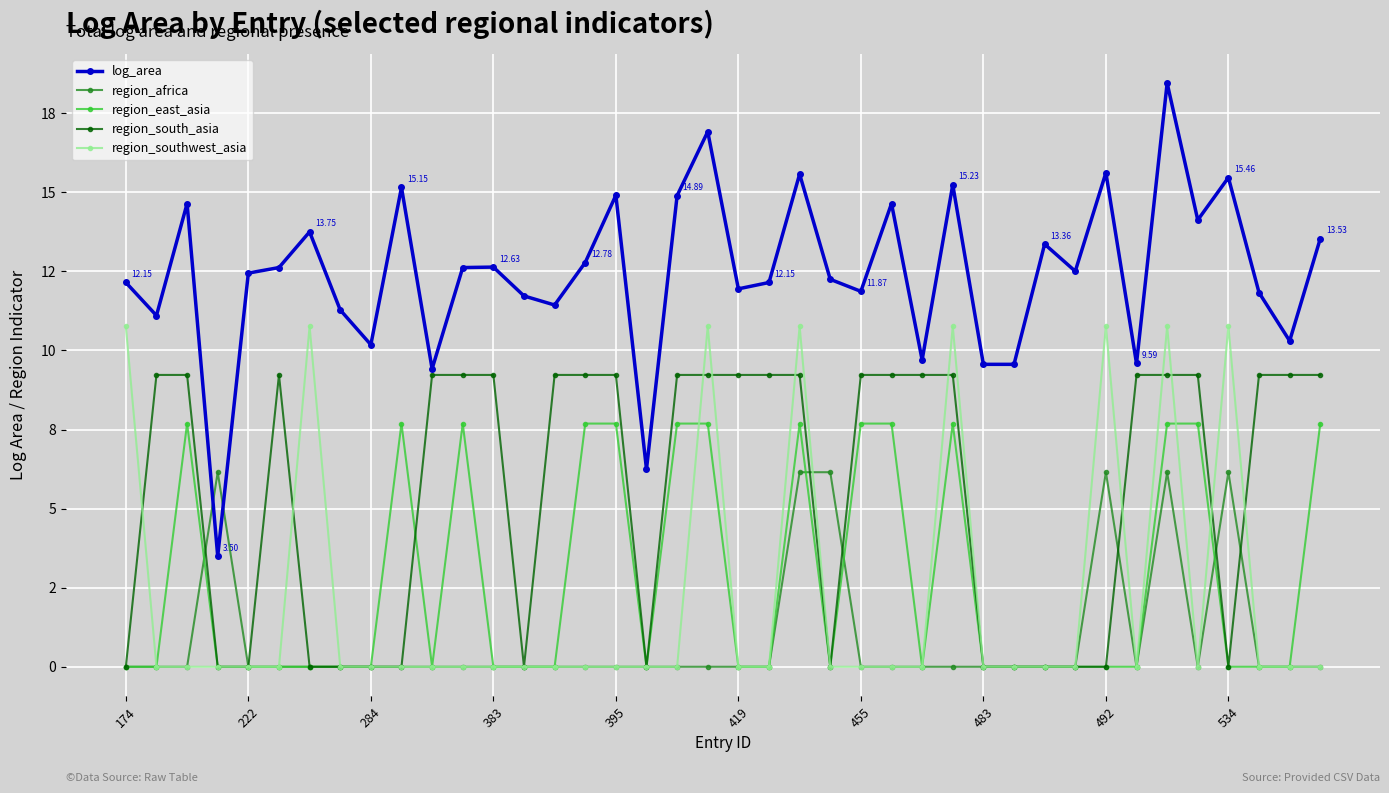

What is the difference between the maximum and minimum values in the region_south_asia series?

9.2